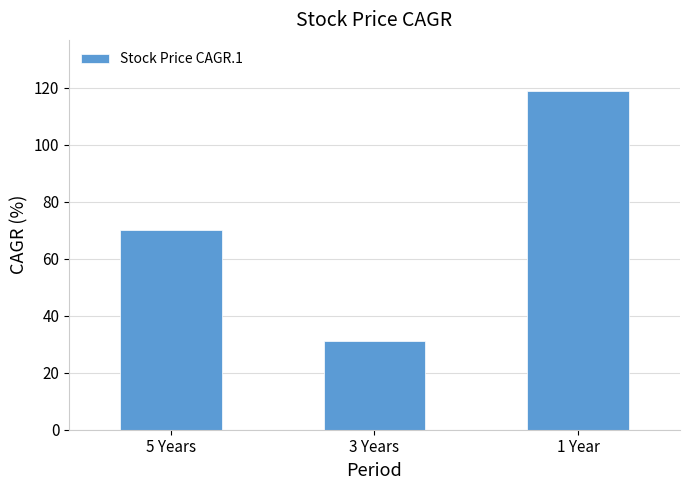

List the labels in order of value, largest first.

1 Year, 5 Years, 3 Years